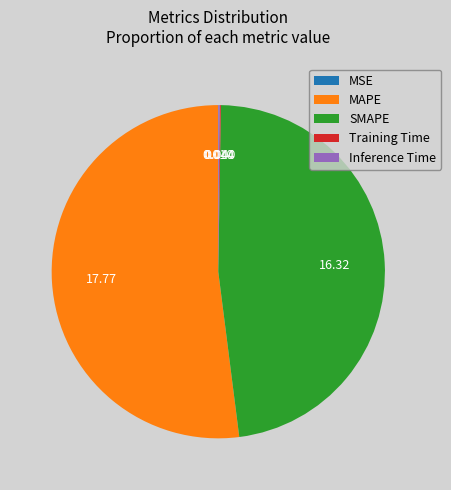

Which slice represents more than half of the pie?

MAPE